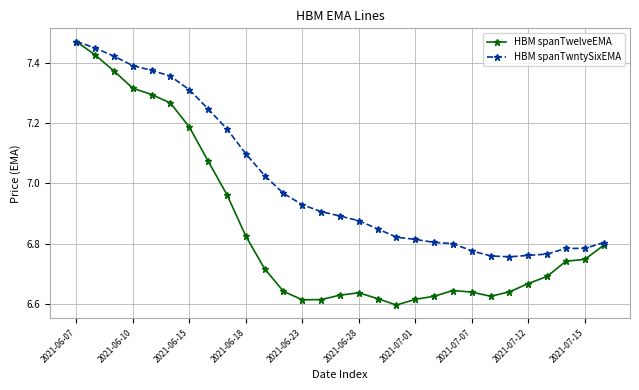

List the series in order of their overall mean, highest first.

HBM spanTwntySixEMA, HBM spanTwelveEMA